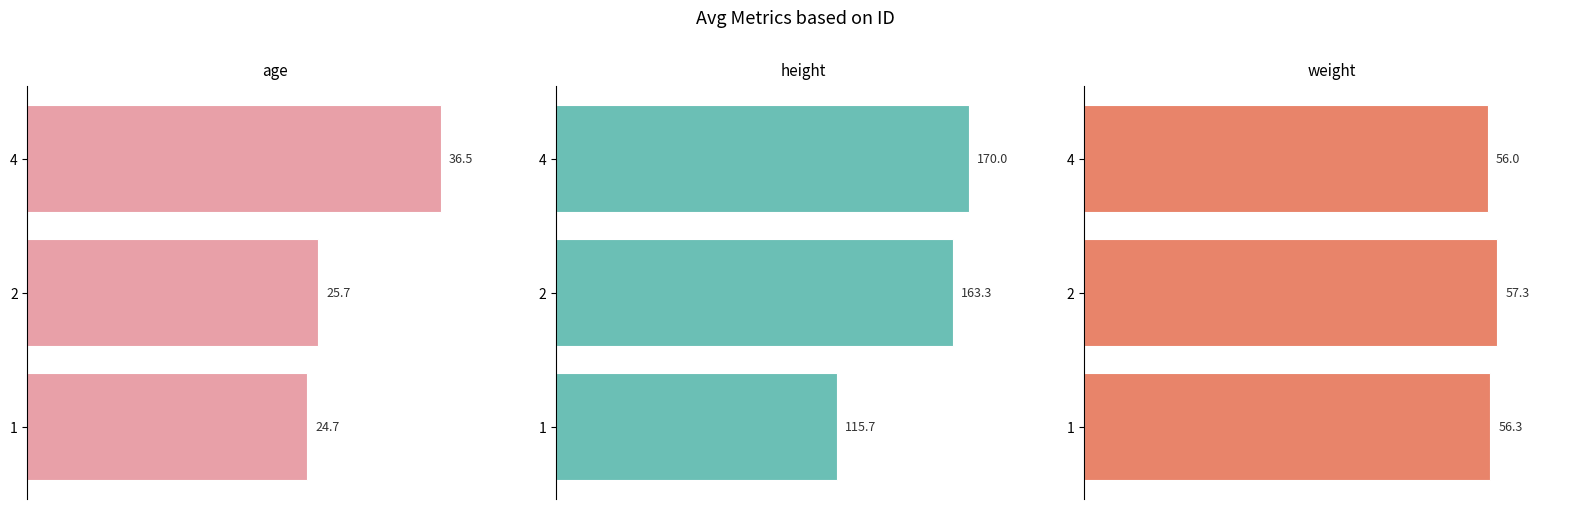

Between 1 and 2, which is larger?

2